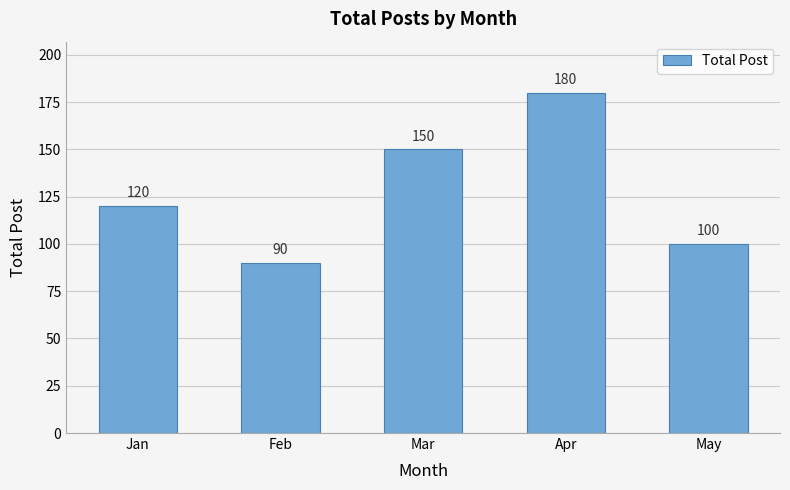

Reading left to right, what are all the values shown in this chart?

Jan=120	Feb=90	Mar=150	Apr=180	May=100